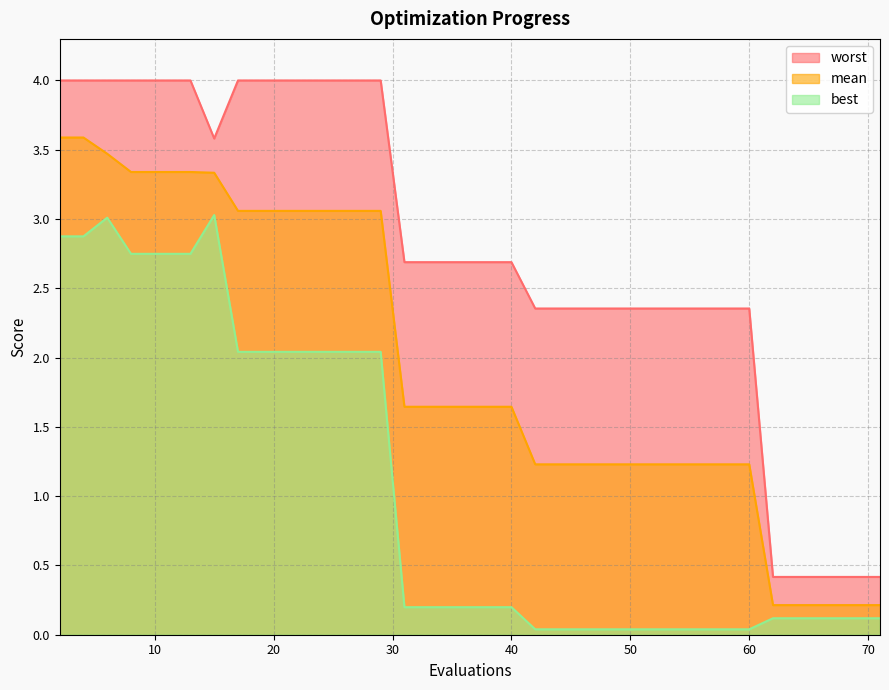

What is the minimum value for mean?

0.2